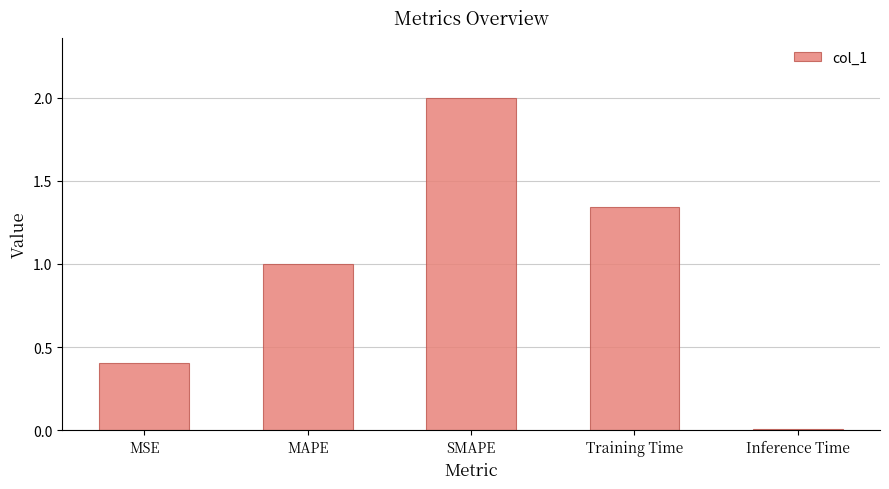

Rank the categories by value from highest to lowest.

SMAPE, Training Time, MAPE, MSE, Inference Time